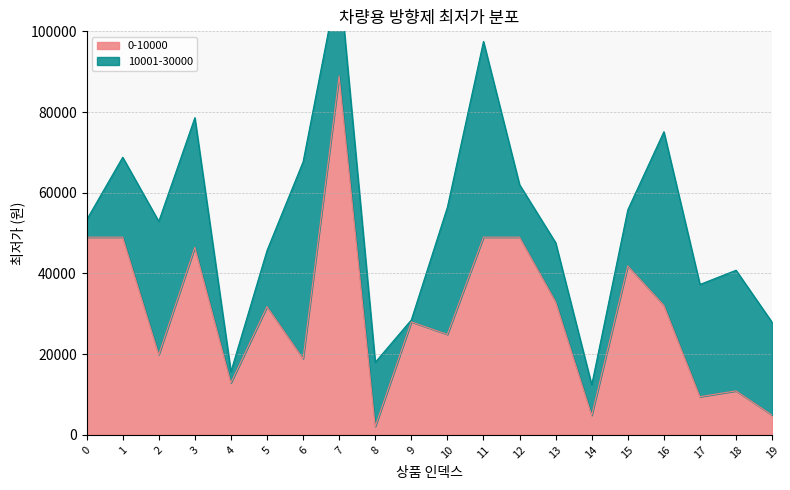

True or false: there are more than 1 points higher than both neighbors.

True